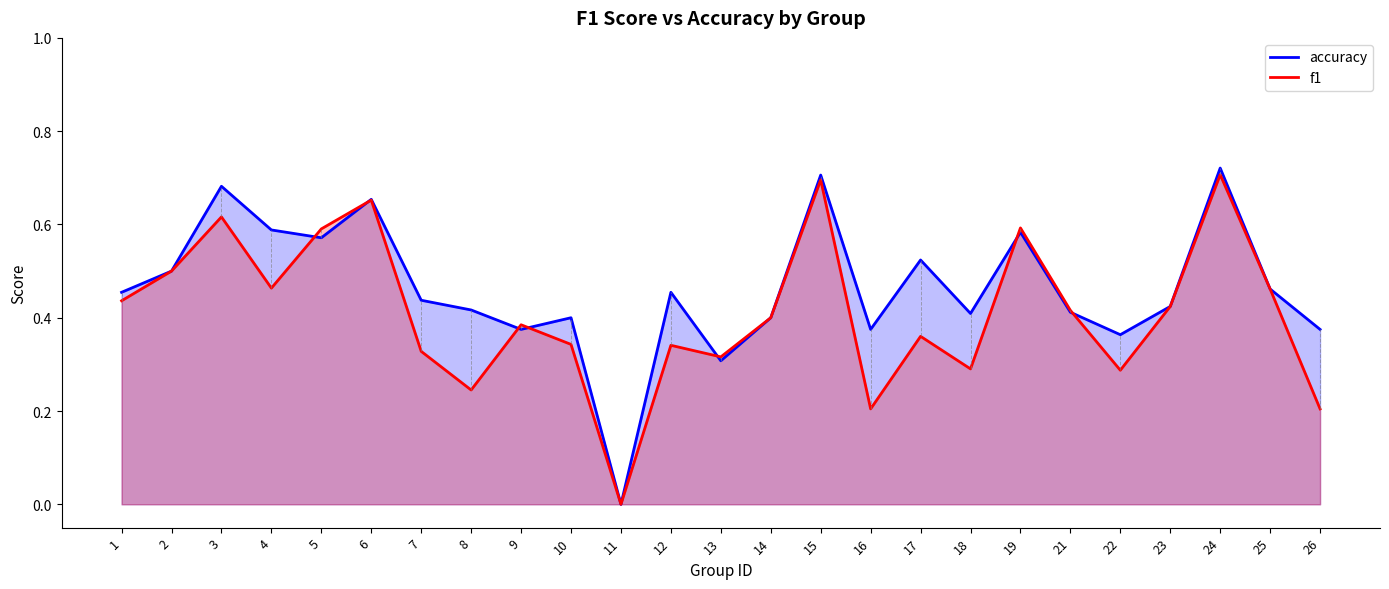

The value of f1 at 14 is 0.4. True or false?

True